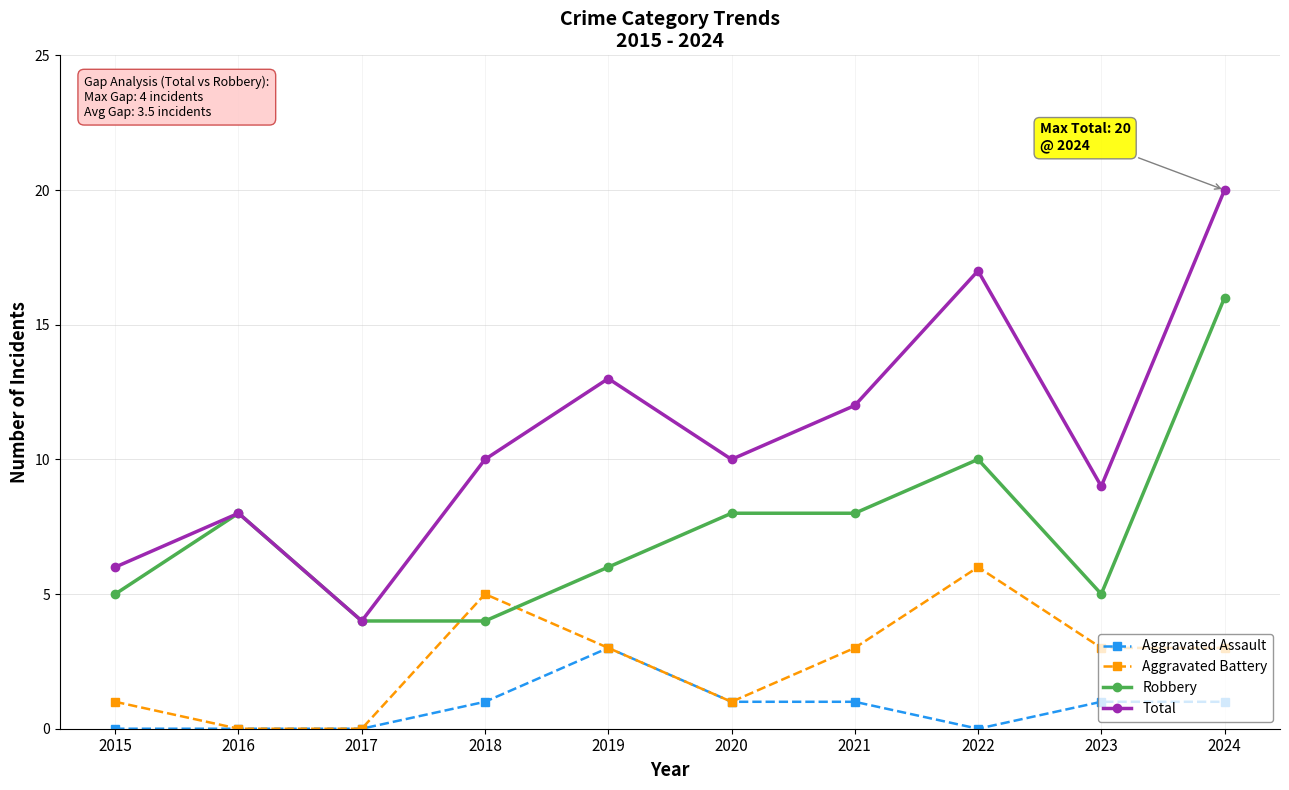

True or false: Total and Aggravated Assault intersect in this chart.

False